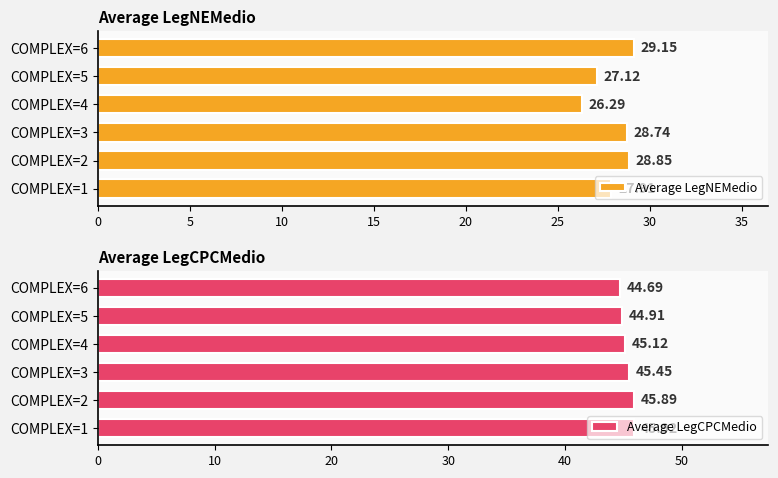

Reading left to right, what are all the values shown in this chart?

Average LegNEMedio: 0=27.9	5=28.8	10=28.7	15=26.3	20=27.1	25=29.2
Average LegCPCMedio: 0=45.9	5=45.9	10=45.4	15=45.1	20=44.9	25=44.7